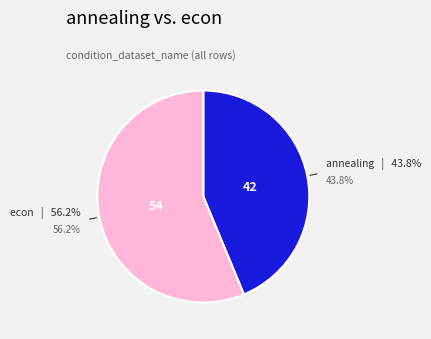

Does any single category account for the majority?

Yes